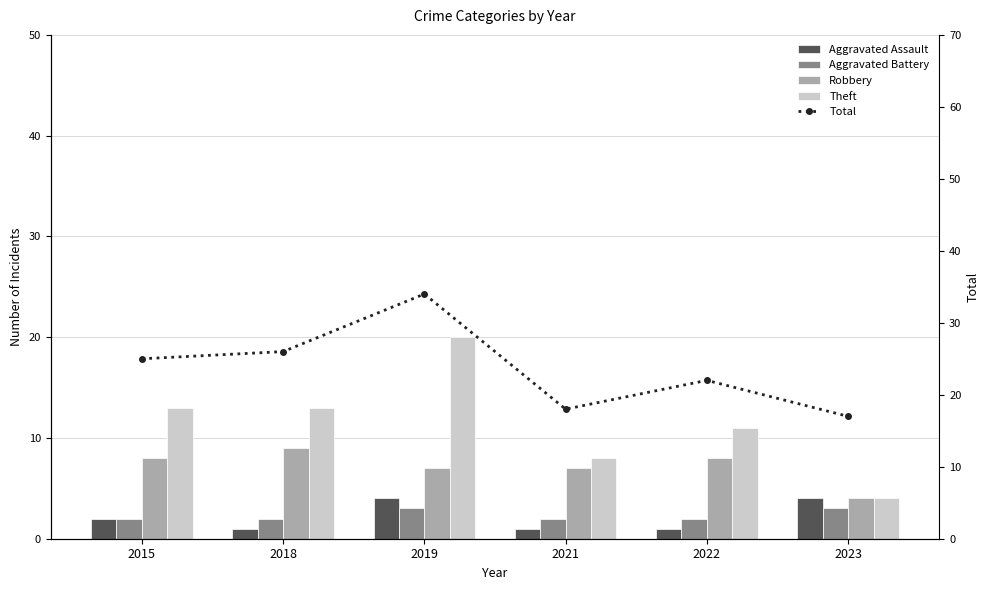

What is the value of the Aggravated Assault bar at the 6th from the left?

4